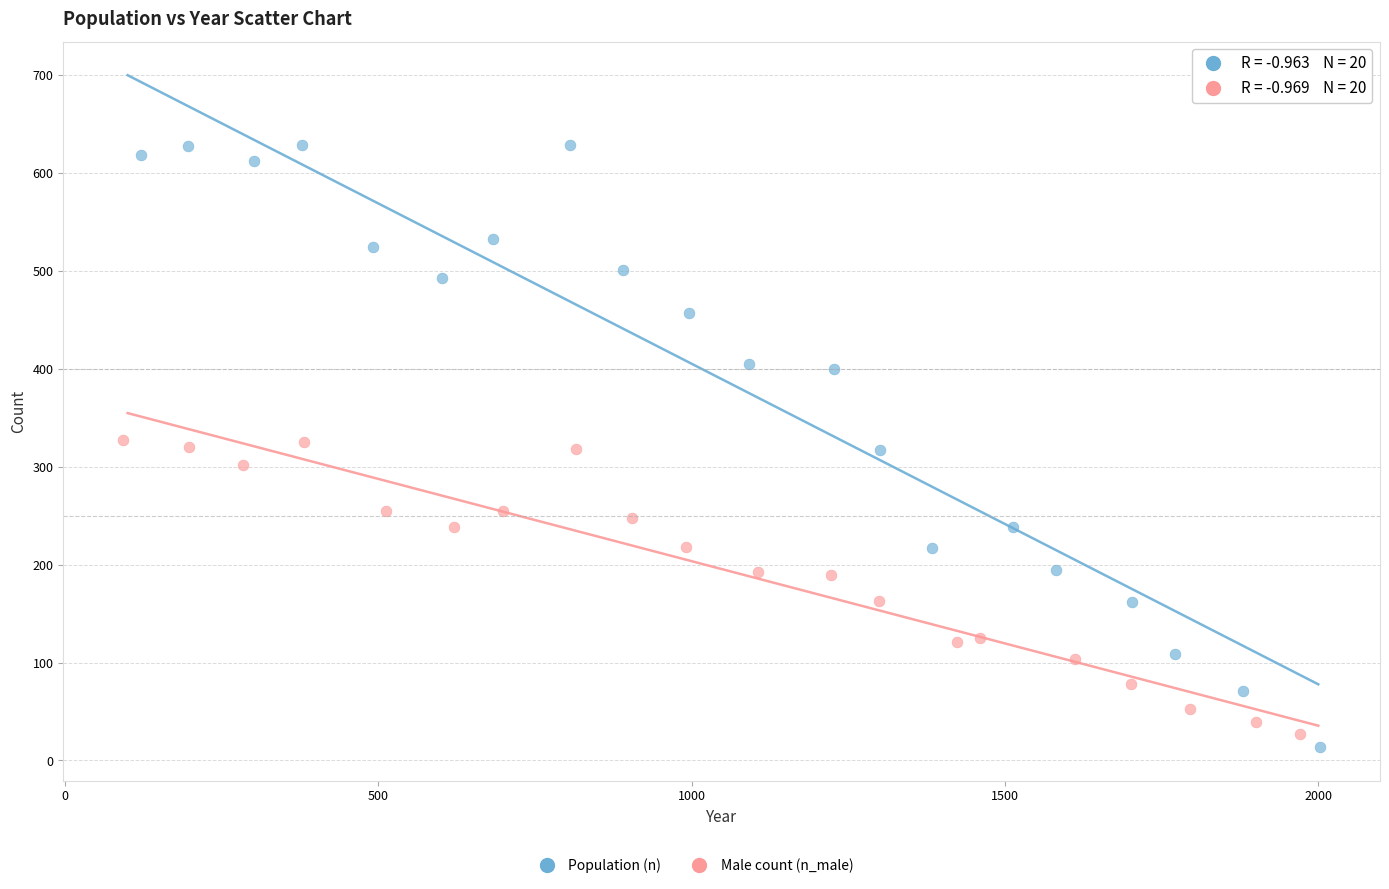

Which series has the largest Y range (max minus min)?

Population (n)